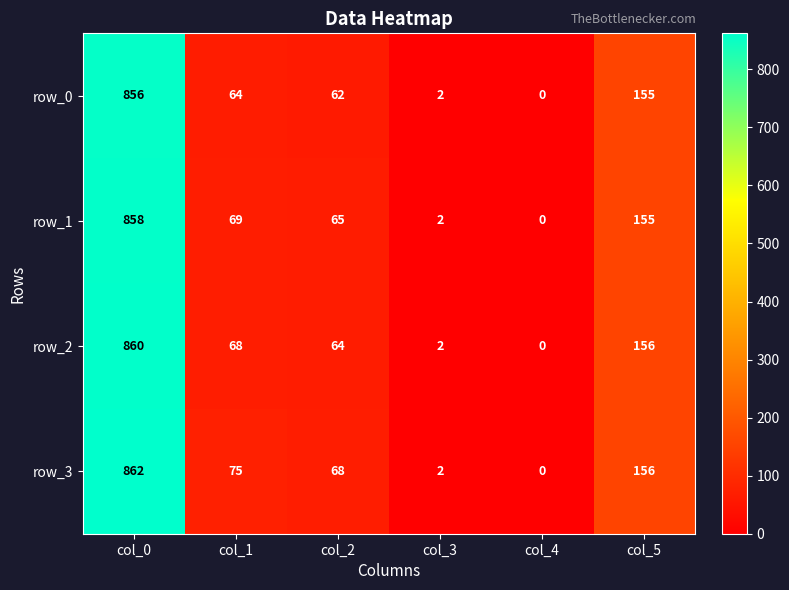

How many positive values does the row_1 series have?

5